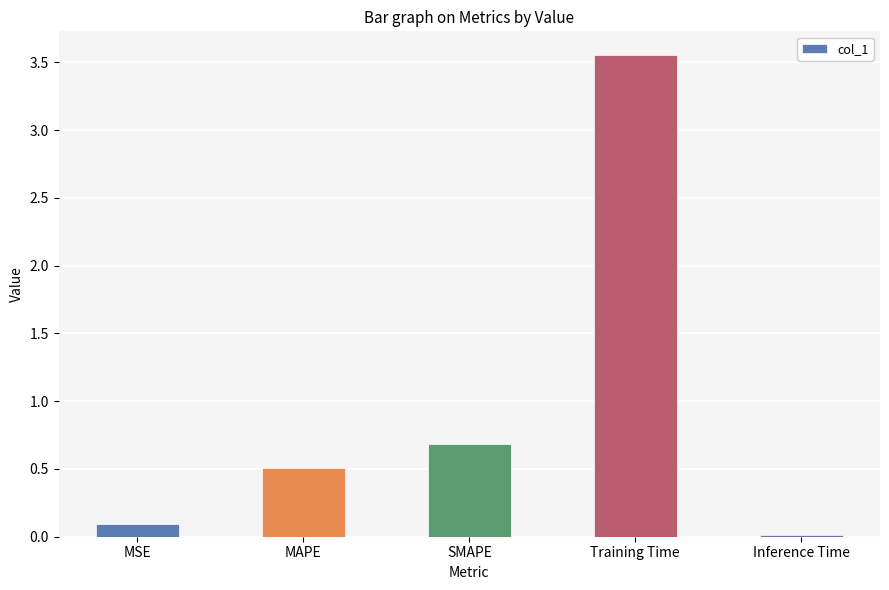

What is the difference between the values at Inference Time and Training Time?

3.5